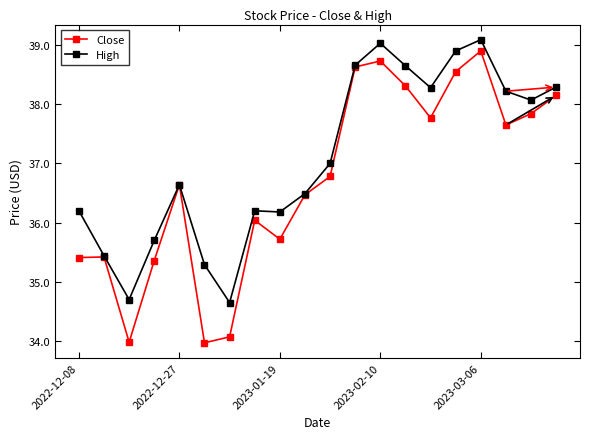

Which series has the largest range (max minus min)?

Close